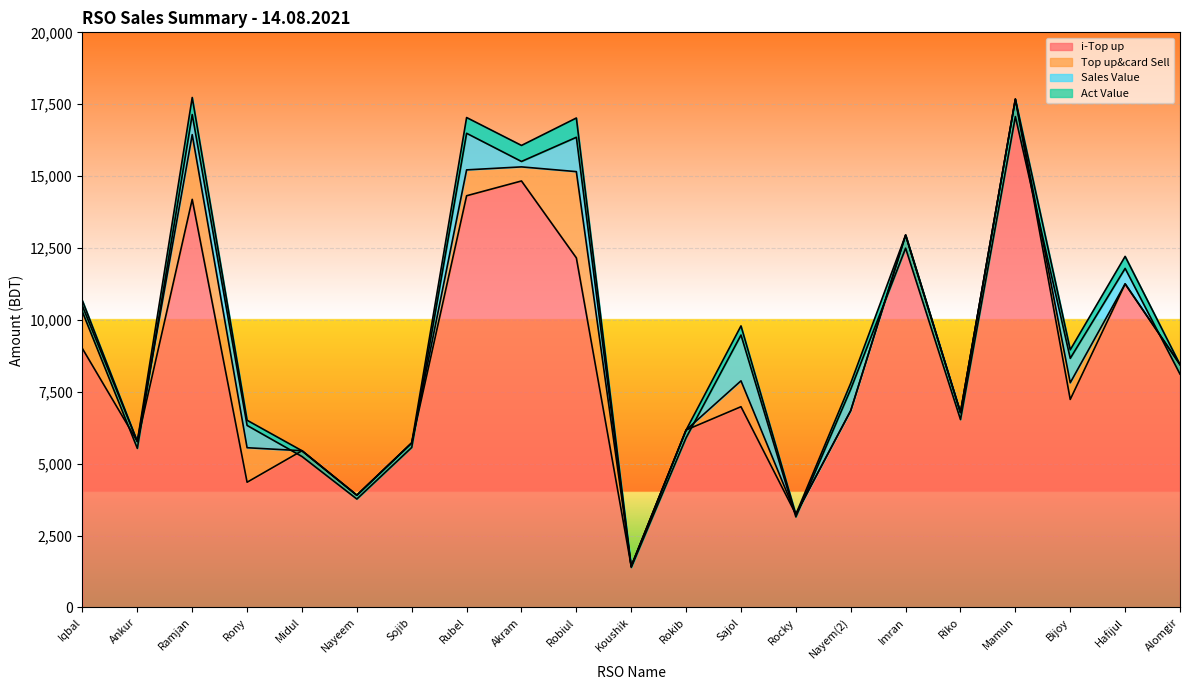

At which label is i-Top up closest to 9554?

Iqbal